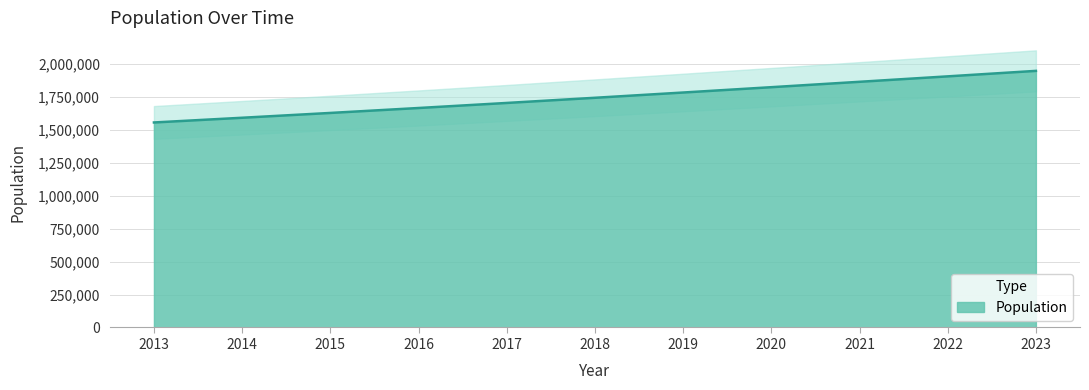

Count the number of data series in this chart.

1